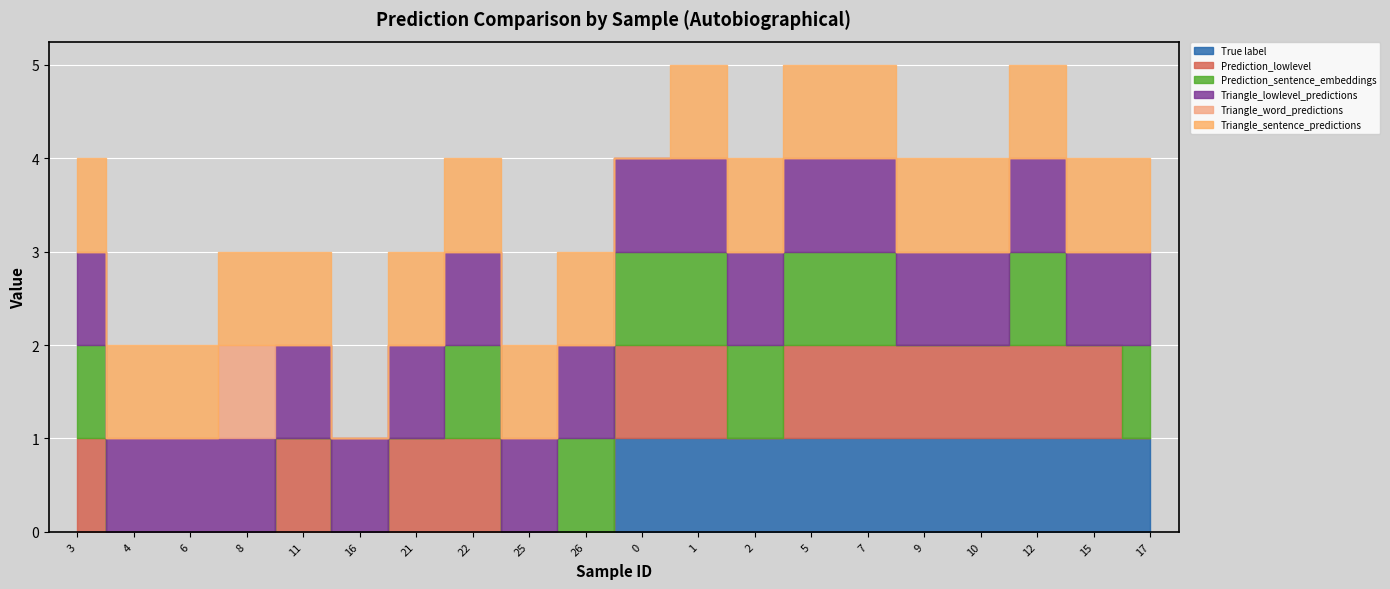

What is the approximate value of Triangle_lowlevel_predictions at 9?

1